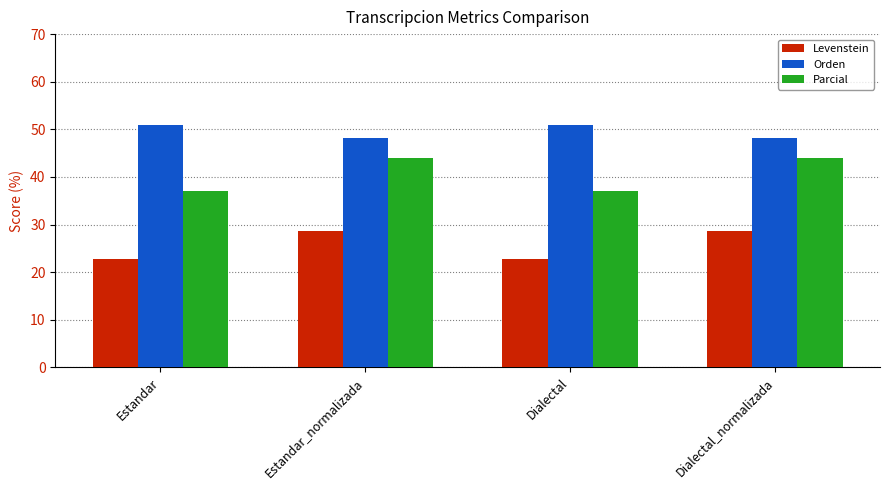

What value does the Levenstein series have at Estandar_normalizada?

28.6